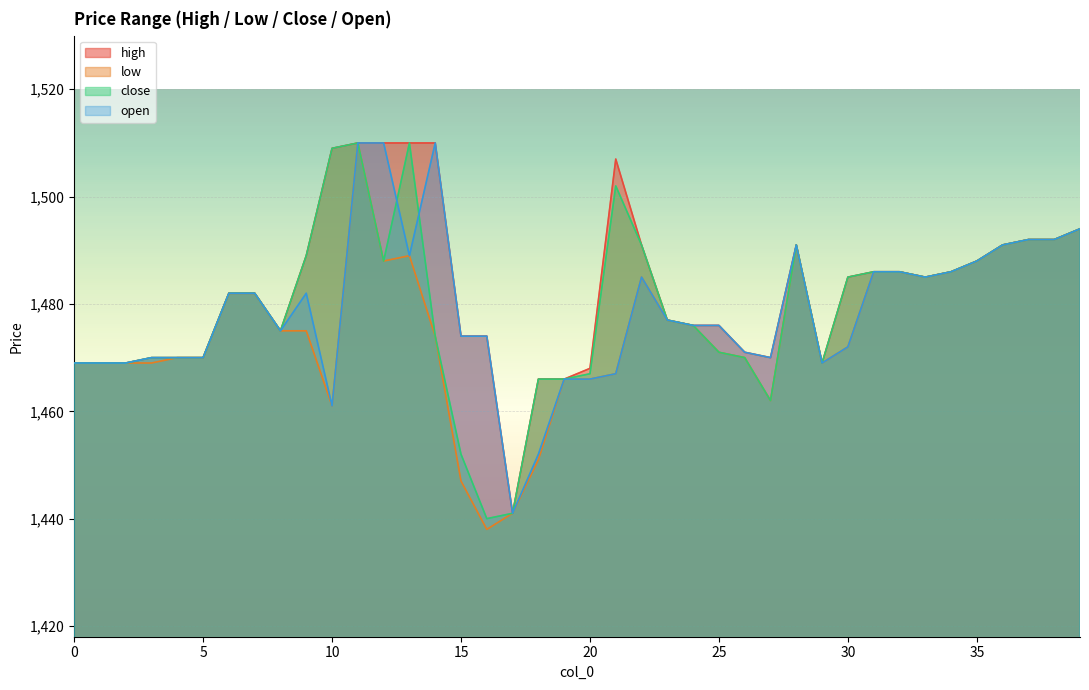

Which series has the largest total across all categories?

high